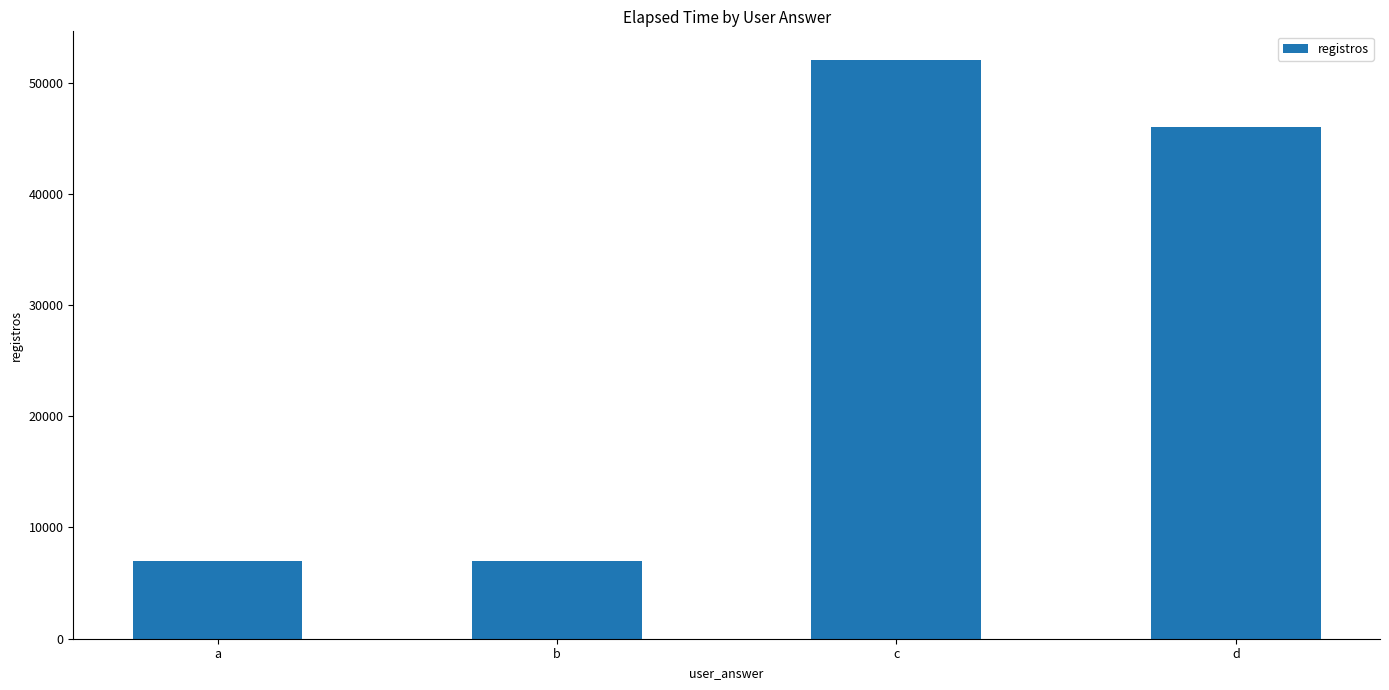

What is the difference between the second highest and second lowest values?

39000